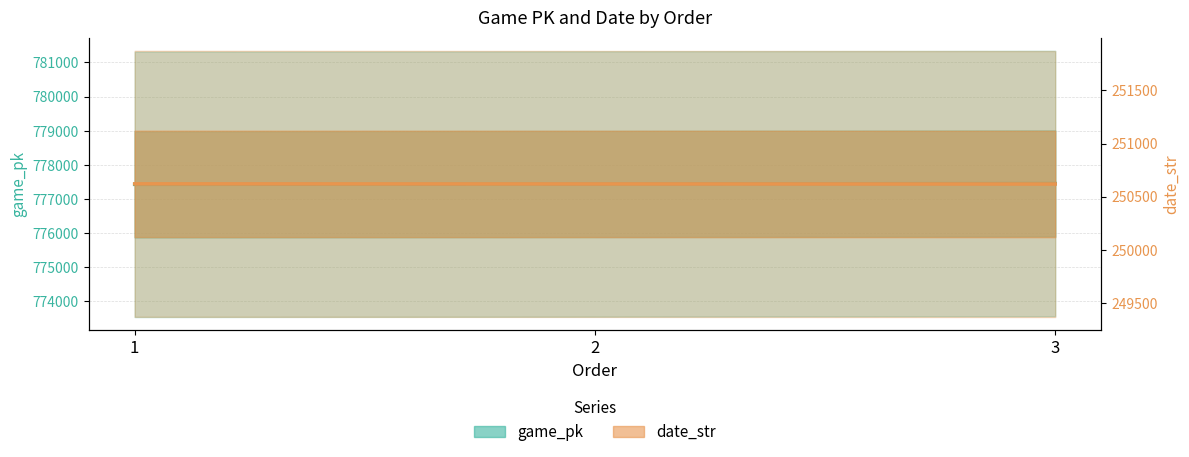

Is the value of date_str at 3 greater than the value of game_pk at 3?

No